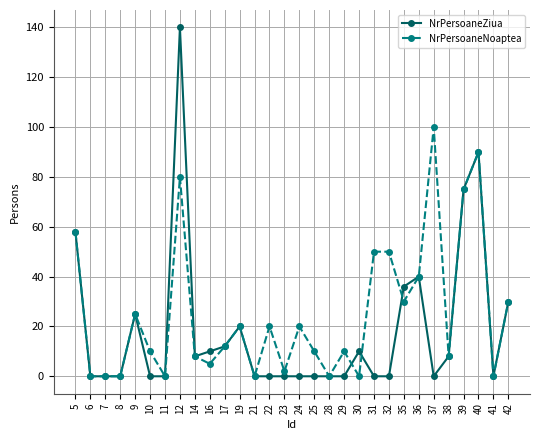

What is the sum of all NrPersoaneZiua values?

562